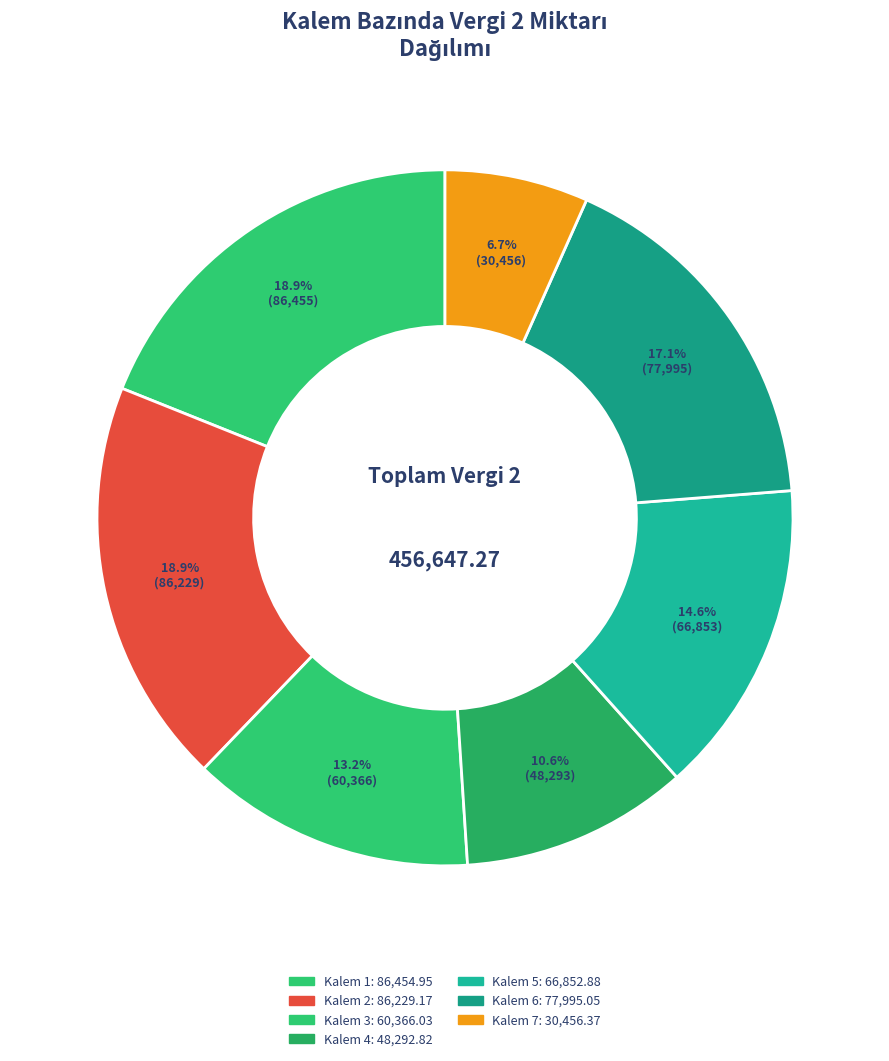

Which category has the biggest portion of the pie?

Kalem 1